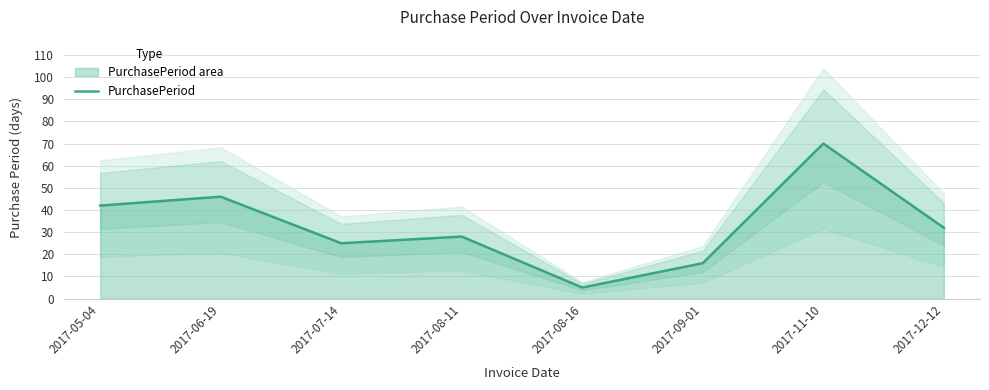

At which category does the chart reach its minimum across all series?

2017-08-16